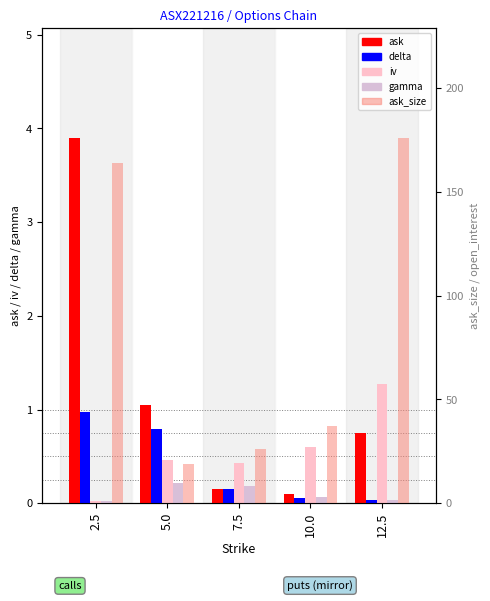

What is the value of the ask_size bar at the 1st from the left?

164.0